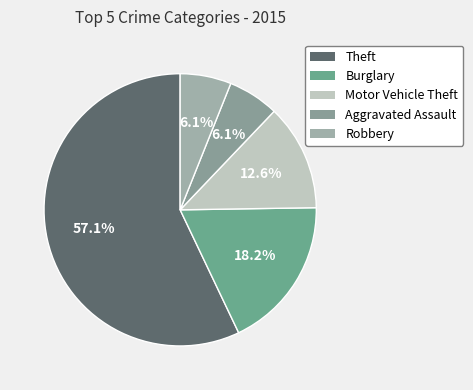

Does Burglary represent more than half of the total?

No